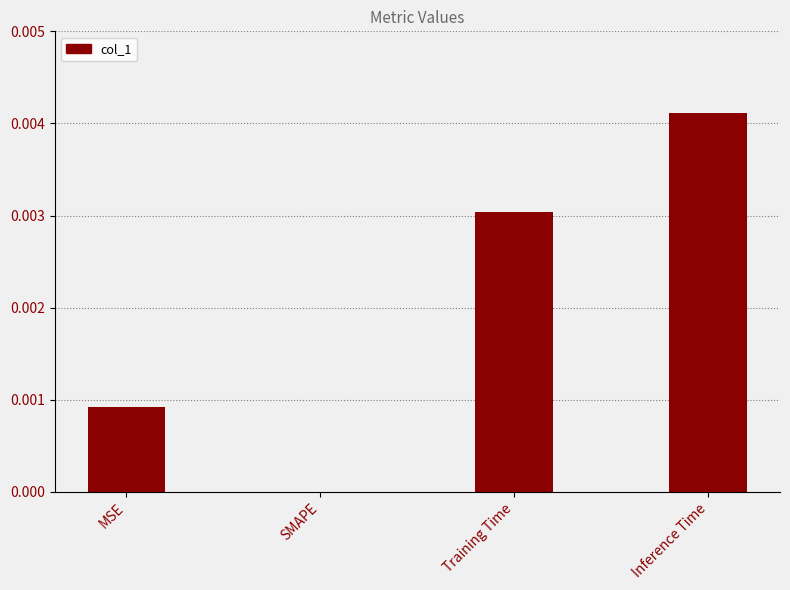

True or false: the data shows 0.0 at Inference Time.

True